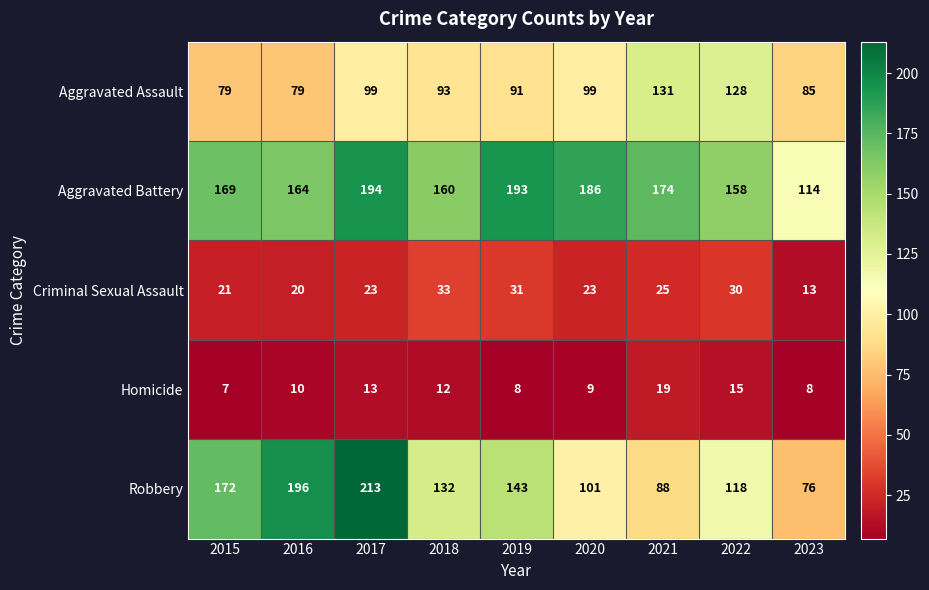

Which series has the largest range (max minus min)?

Robbery